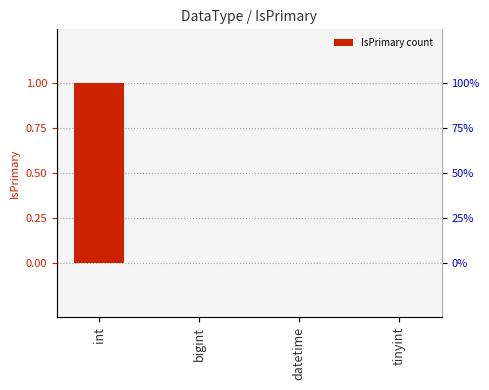

Reading right to left, what are all the values shown in this chart?

tinyint=0	datetime=0	bigint=0	int=1